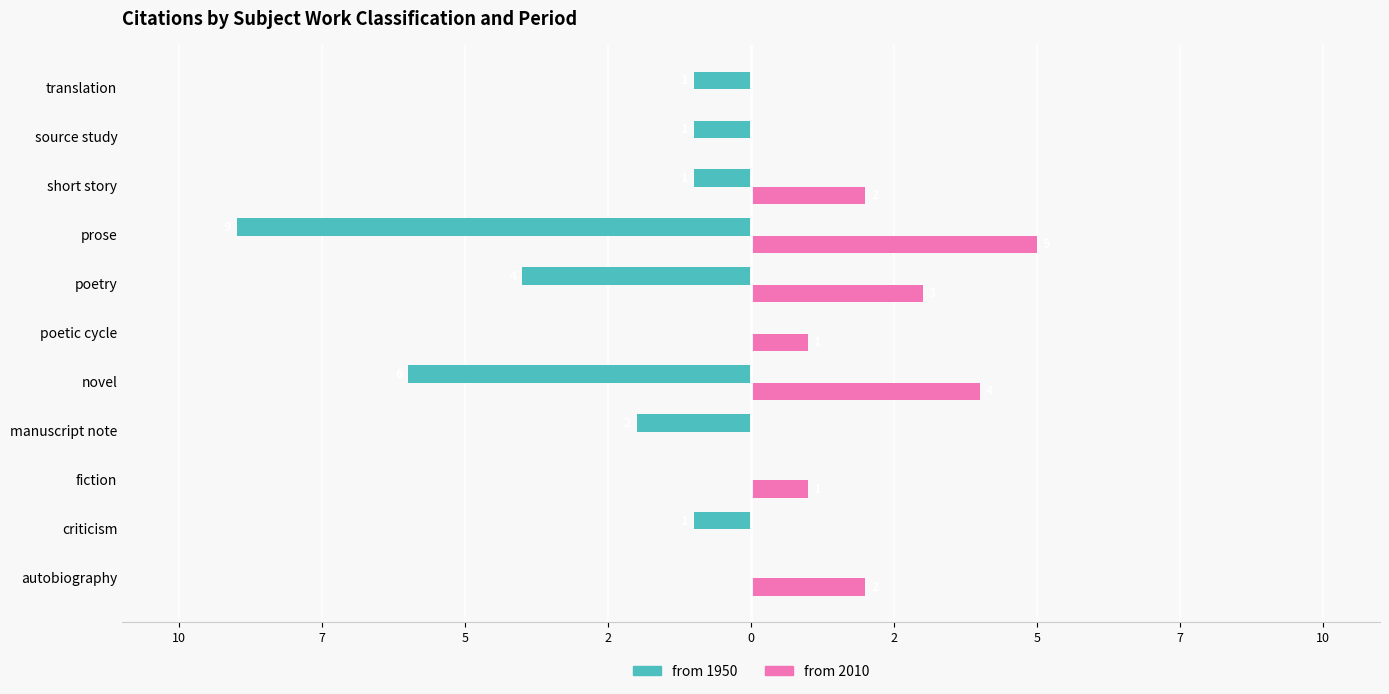

How many categories are shown in the chart?

11